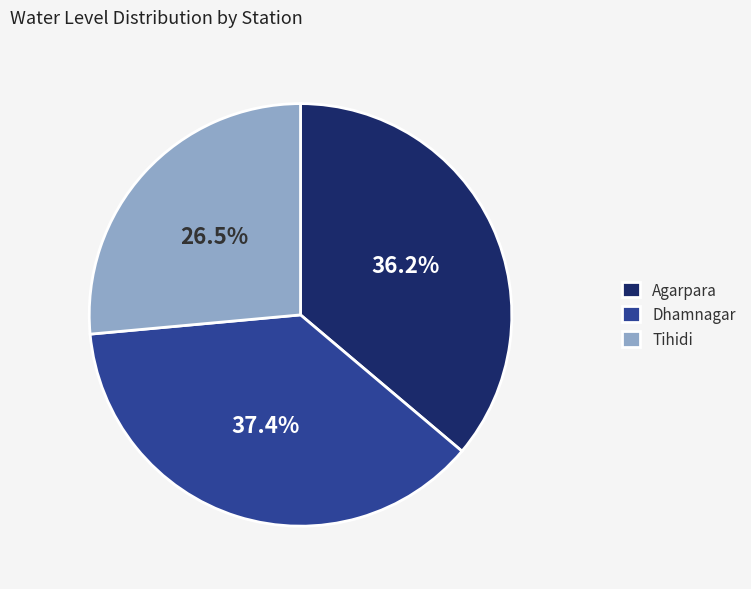

Is it true that Agarpara is 36% of the pie?

True